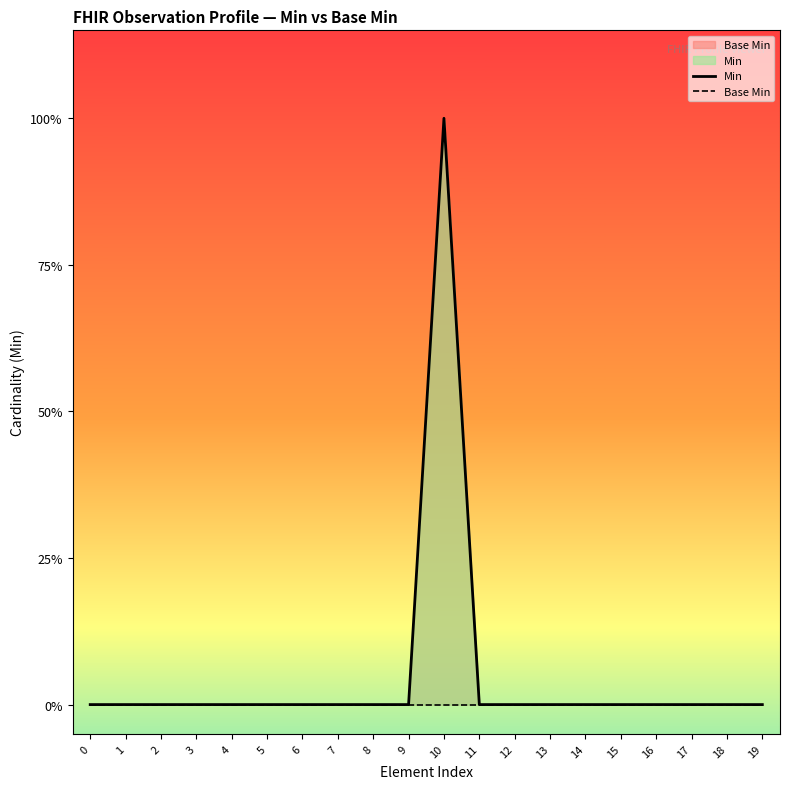

Rank the series by their average value, from highest to lowest.

Min, Base Min